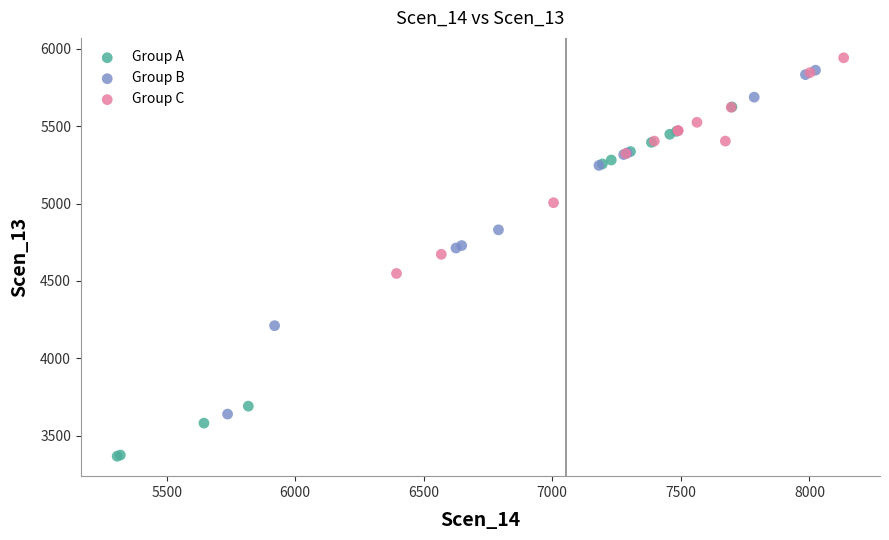

Which series reaches the minimum Y coordinate?

Group A